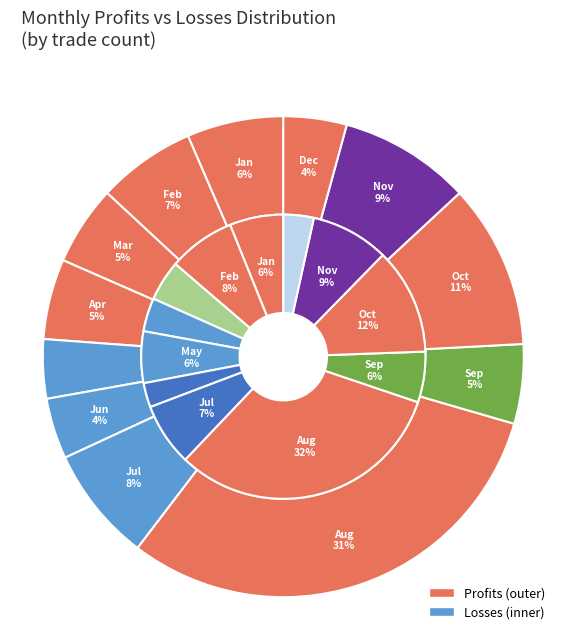

Which series changed the most between 3 and 5?

profits